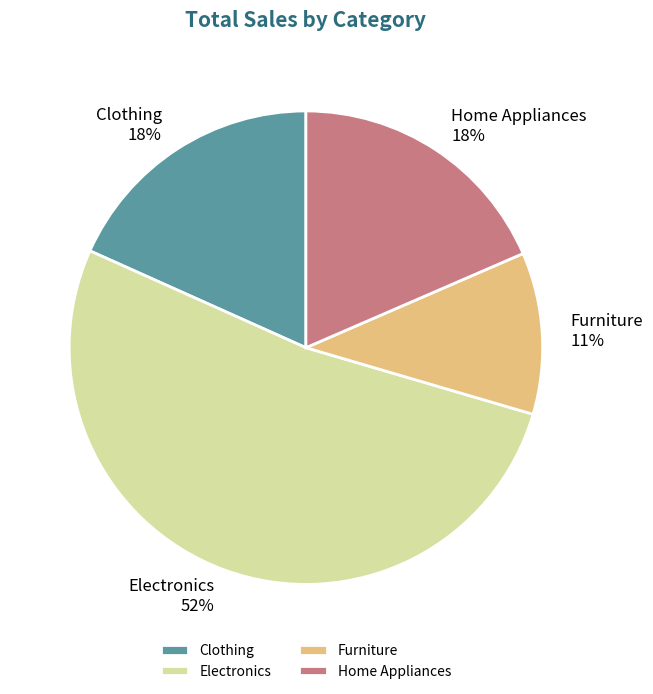

Do Home Appliances and Electronics together represent more than half of the pie?

Yes